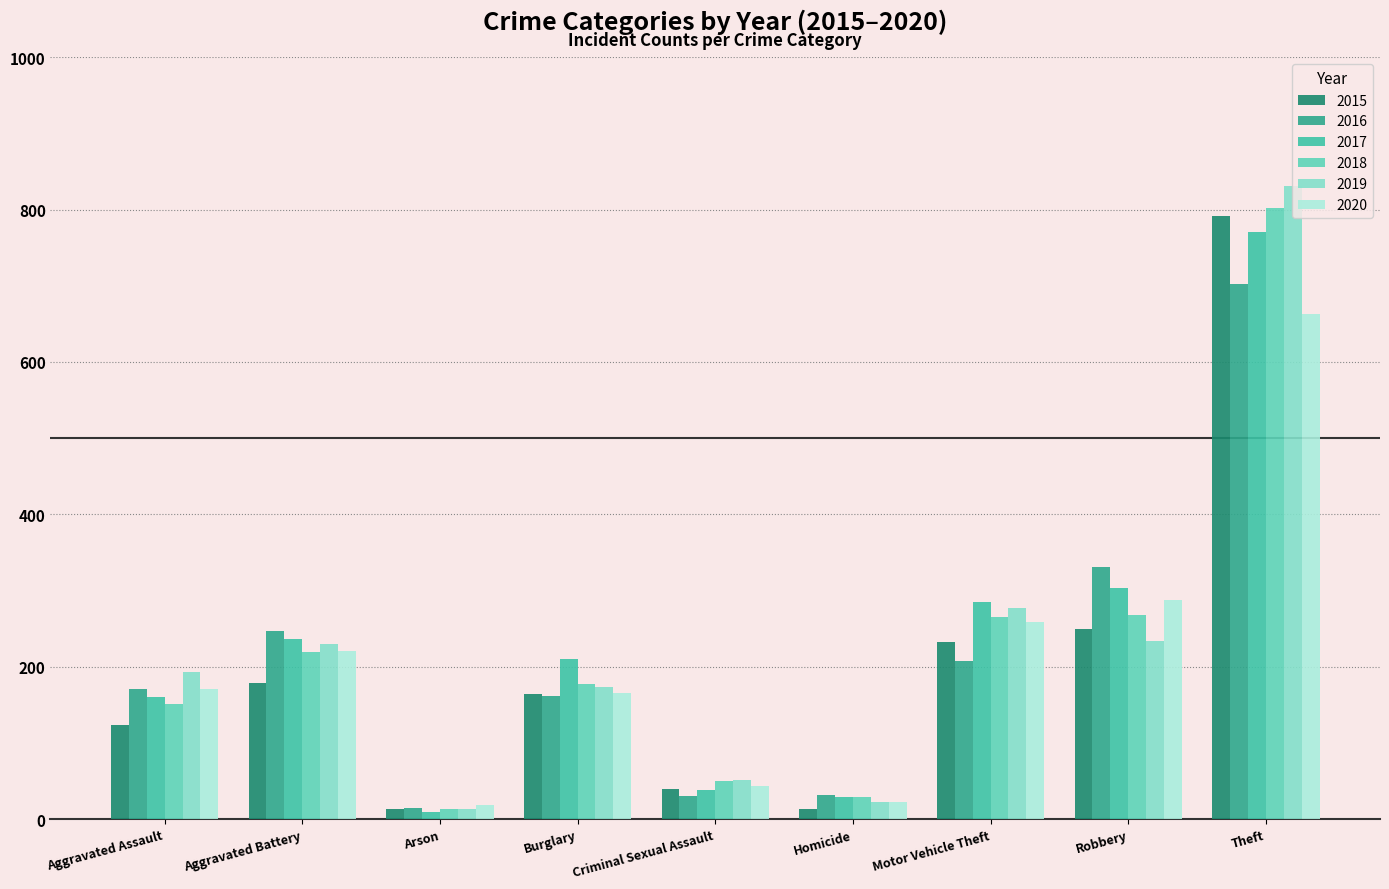

What is the label of the 7th bar from the right?

Arson